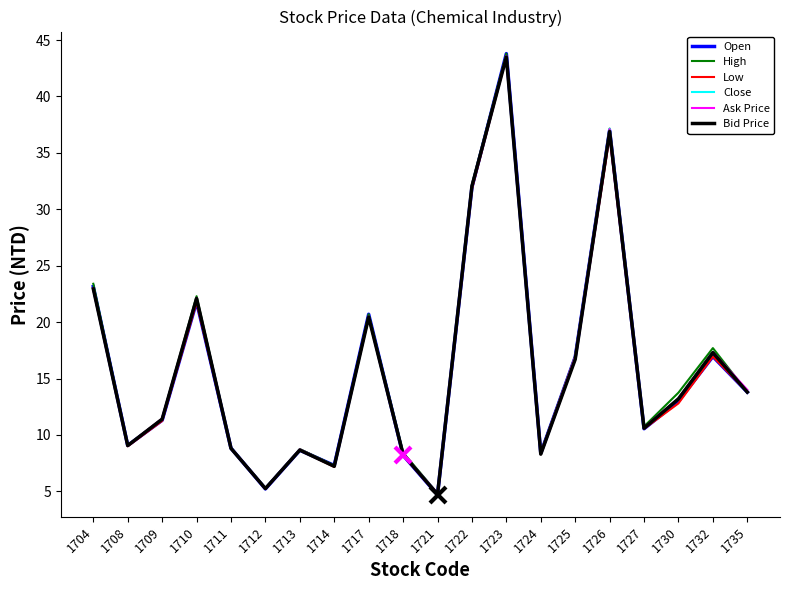

What is the sum of the High values at 1713 and 1708?

17.8